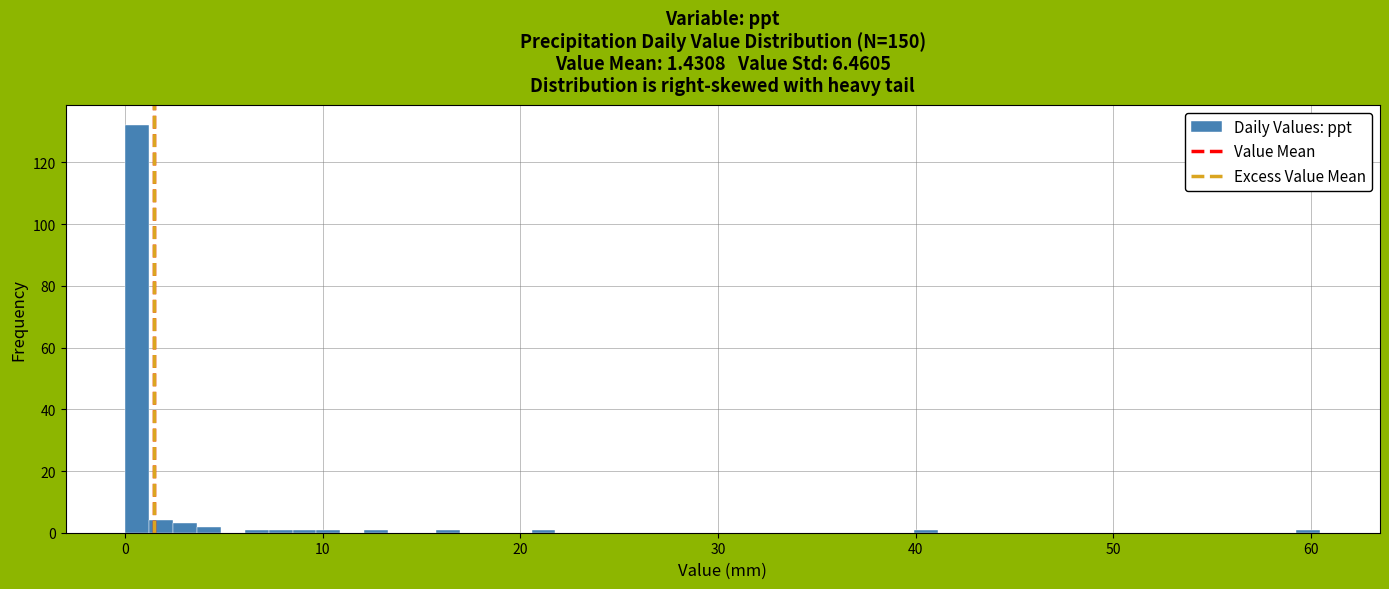

Read against the x-axis, roughly where is the centre of the tallest bar?

1